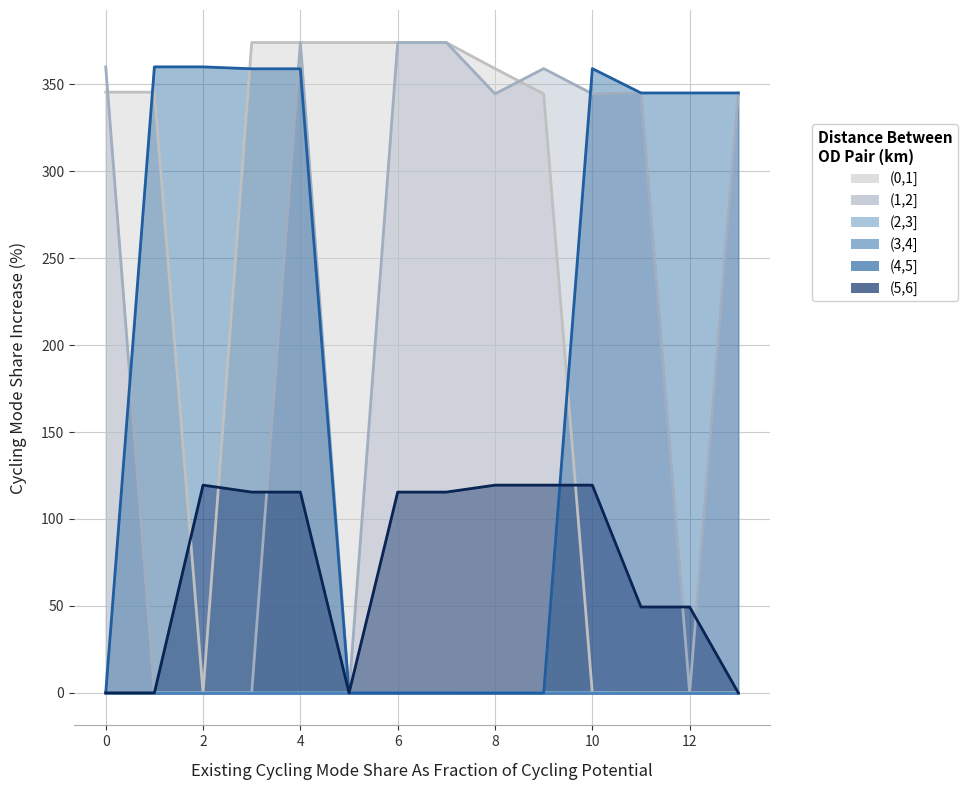

What is the label of the 13th point from the left?

12.0